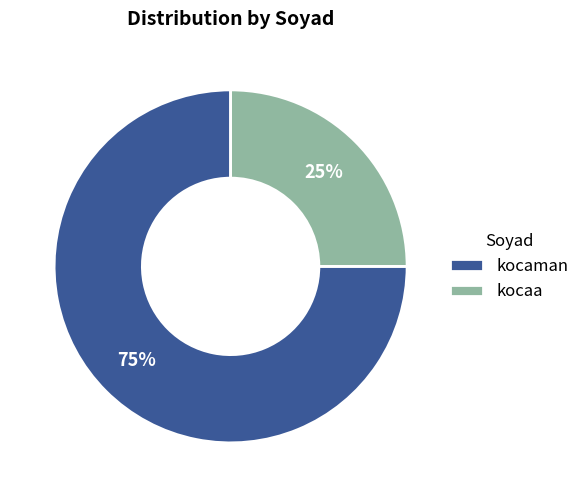

Does kocaa represent more than half of the total?

No